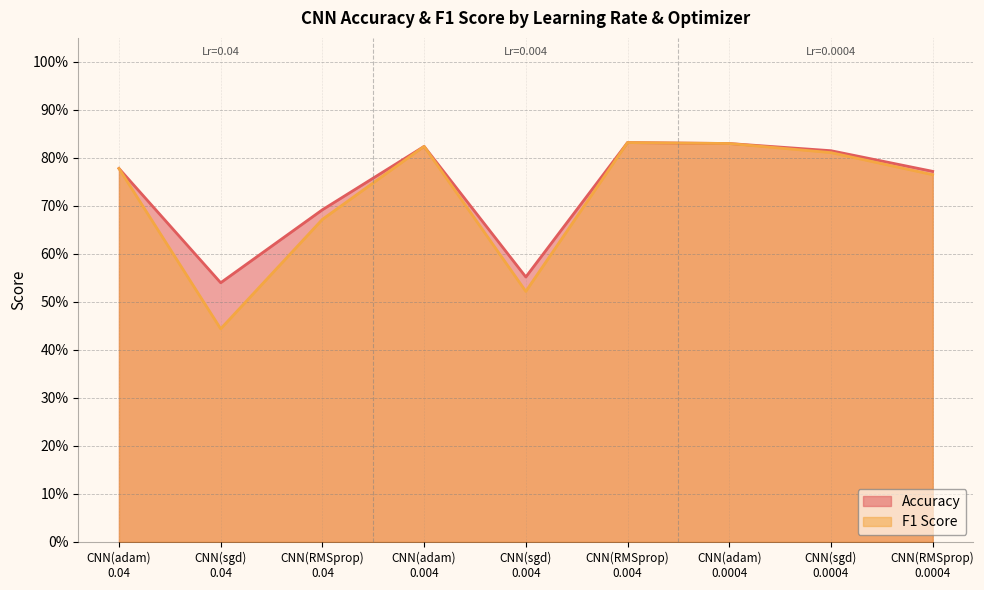

Which category has the lowest value across all series?

CNN(sgd)
0.04